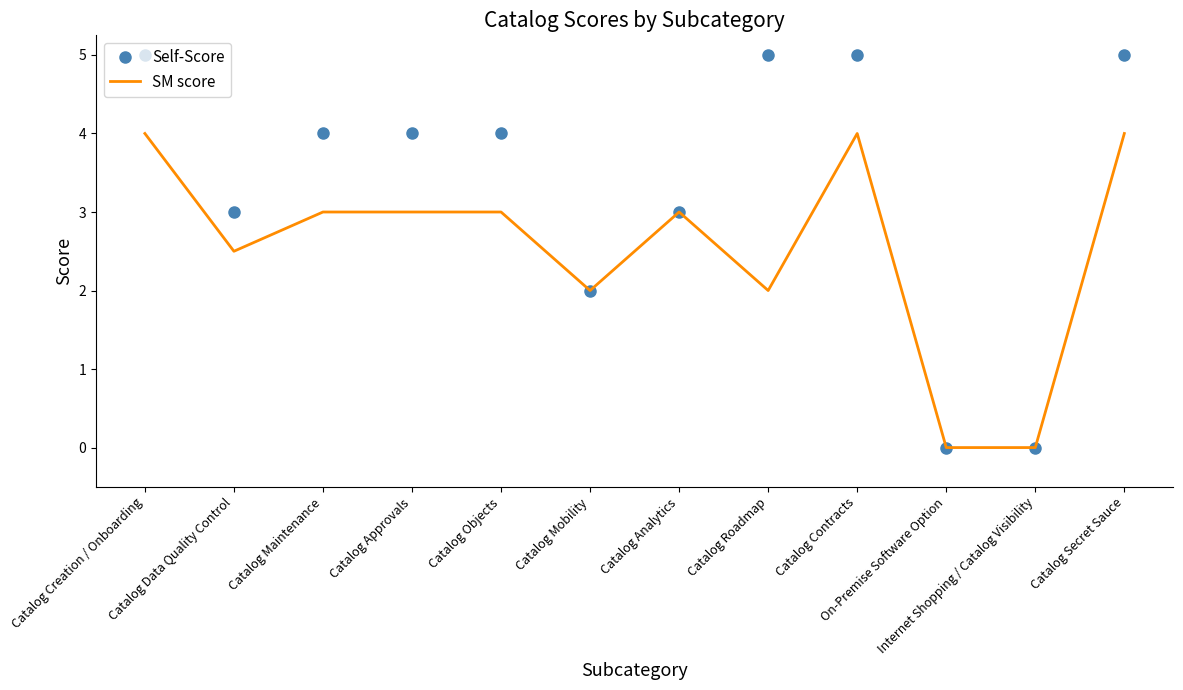

List the series in order of their peak value, highest first.

Self-Score, SM score